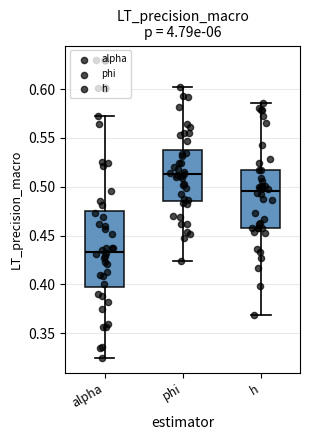

Where does the median line of the box for phi sit on the y-axis? The values are not printed on the chart, so give them approximately, as read against the axis.

0.515